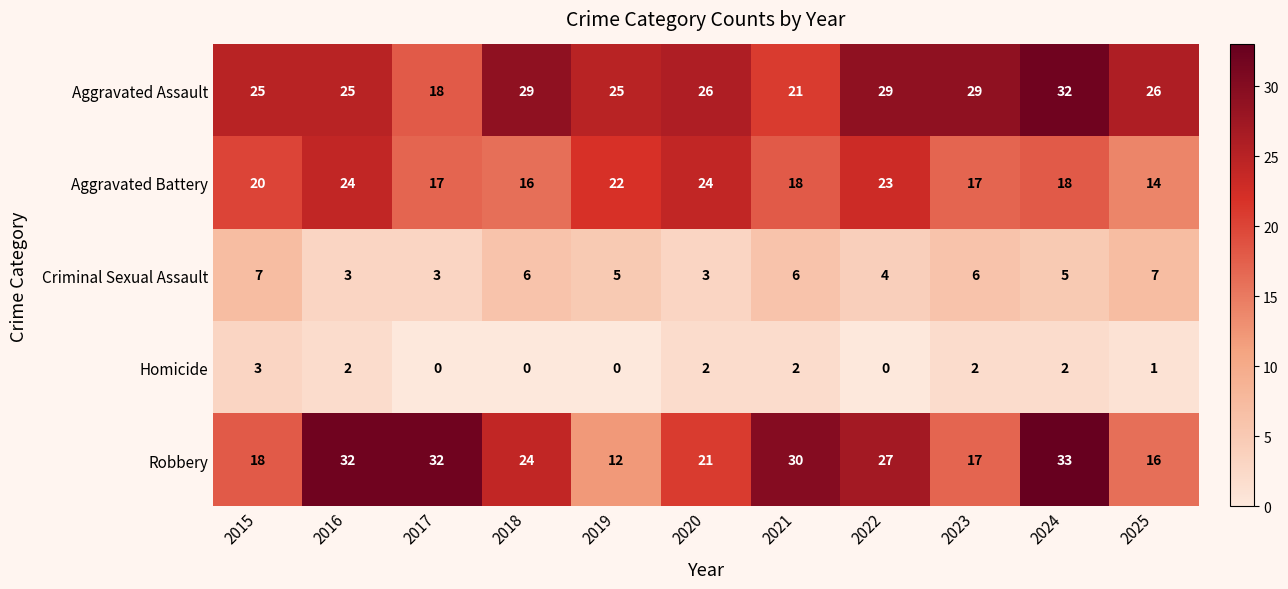

What is the difference between the maximum and minimum values in the Aggravated Battery series?

10